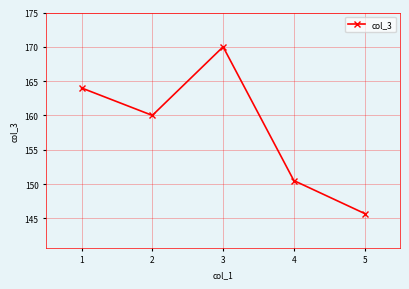

What is the difference between the second highest and second lowest values?

13.5